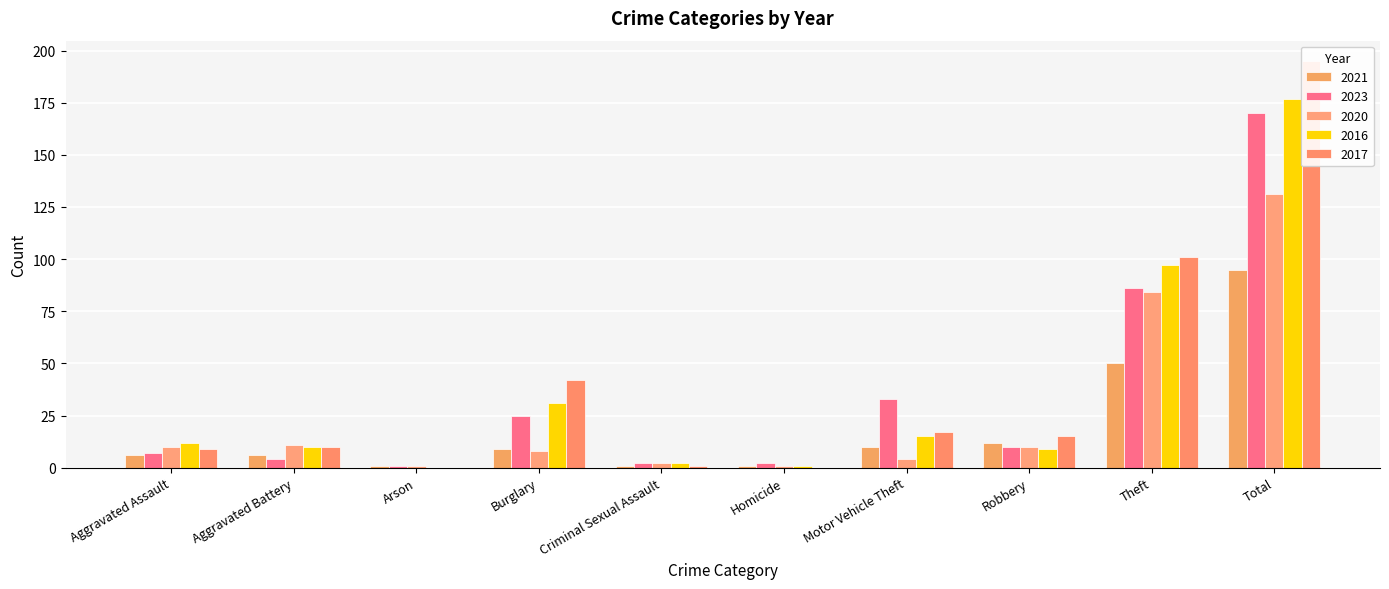

The 2020 series shows 0 at Arson. True or false?

False